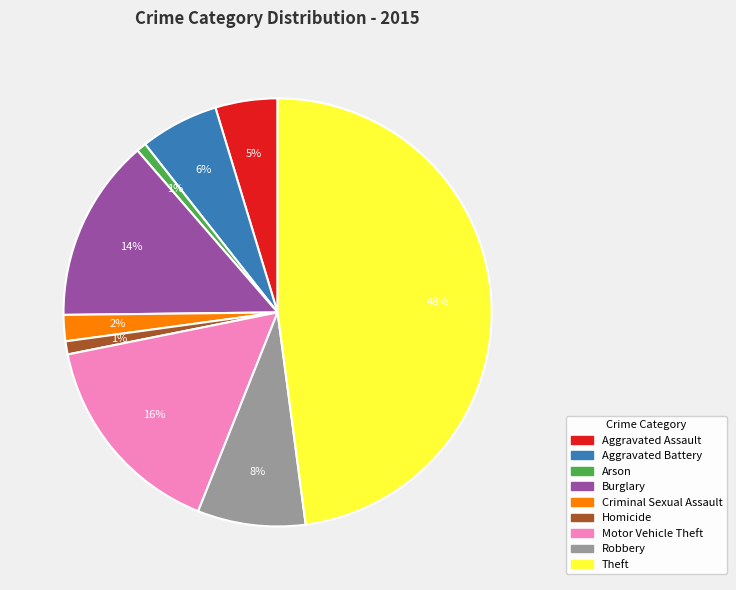

Is Homicide the majority of the pie?

No